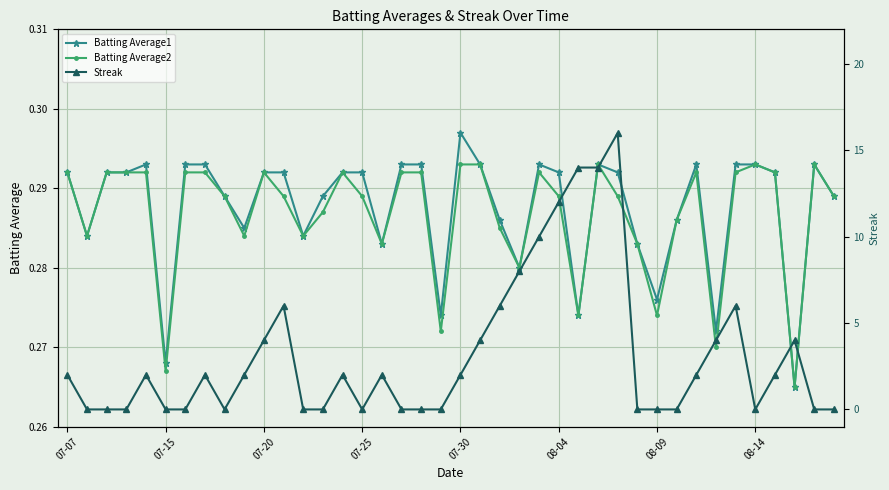

True or false: Batting Average2 has more than 1 points higher than both neighbors.

True